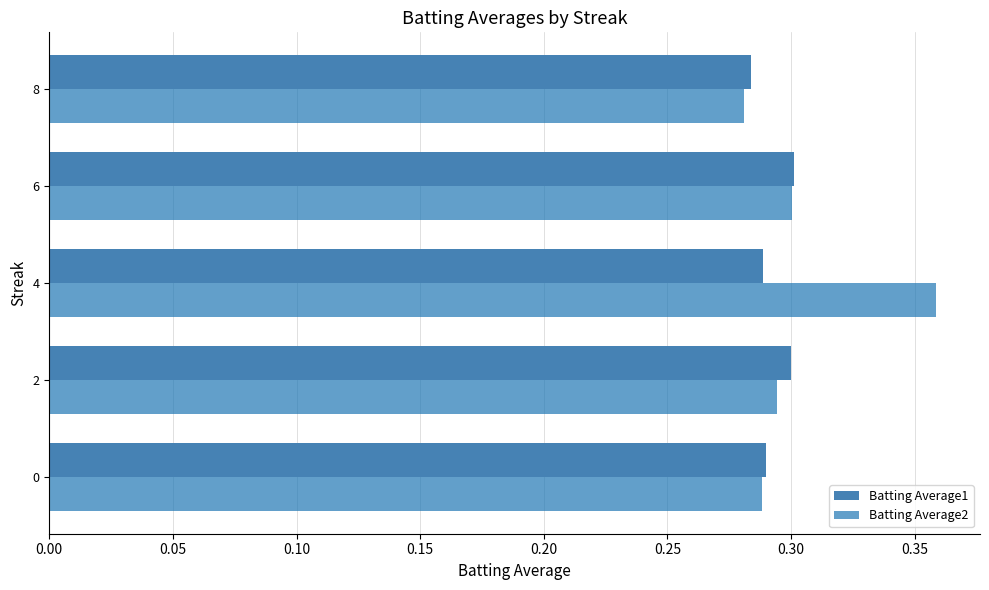

Count the Batting Average1 values in the range 0 to 1.

5